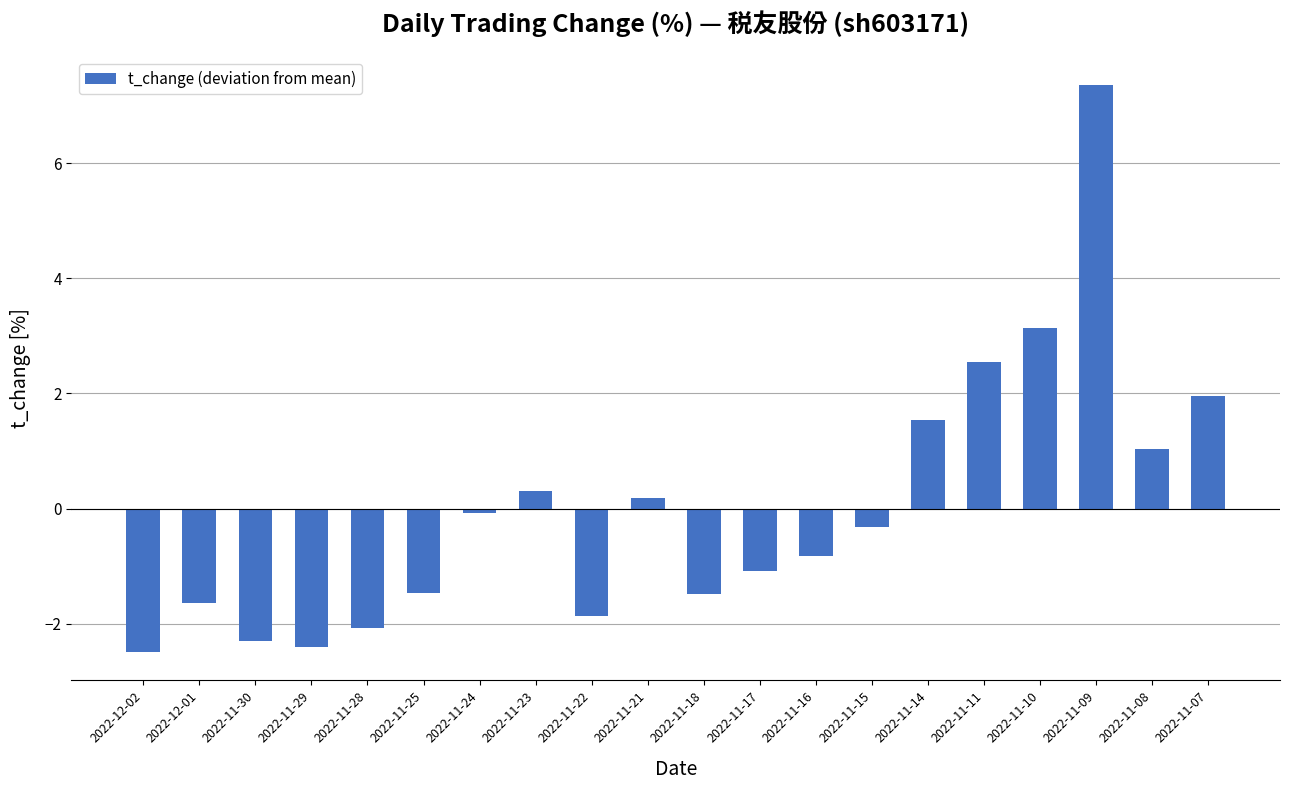

What is the maximum value shown in the chart?

7.4